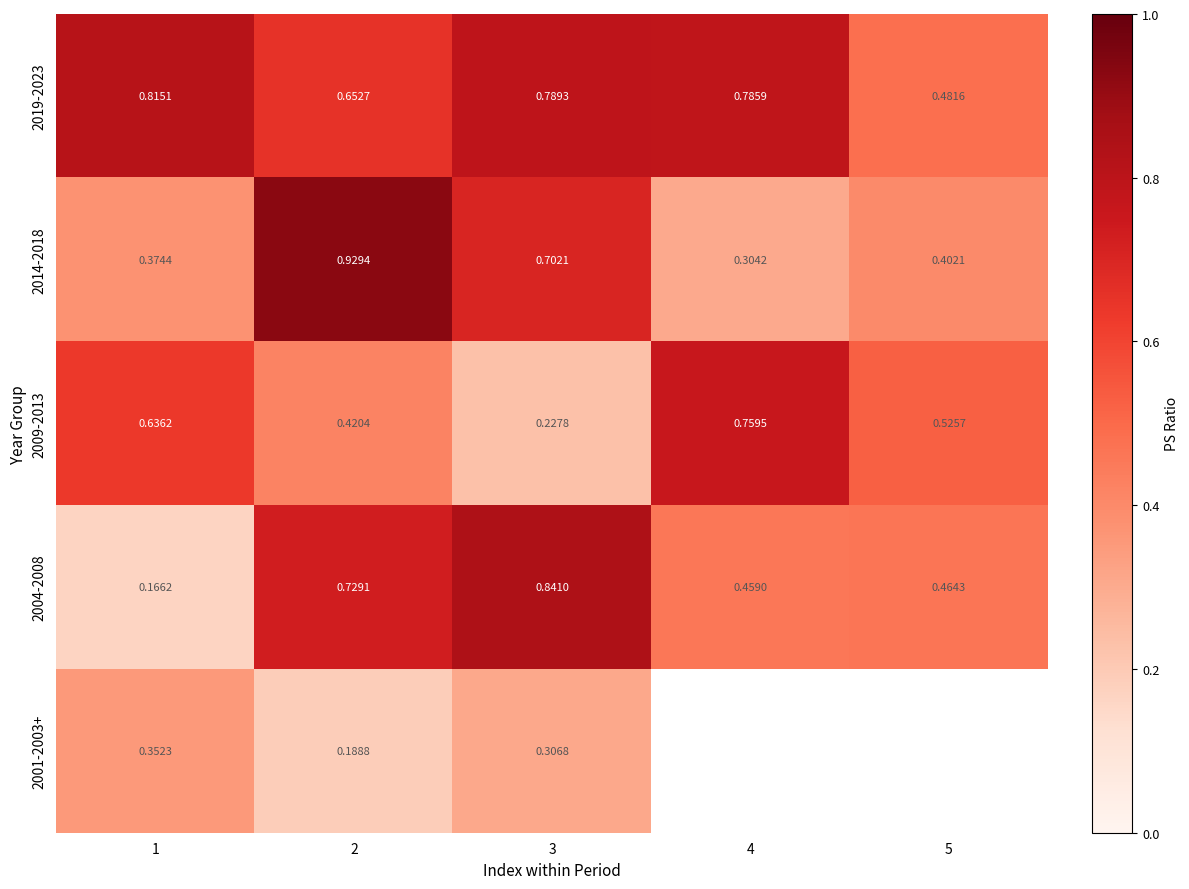

Which series has the largest total across all categories?

2019-2023